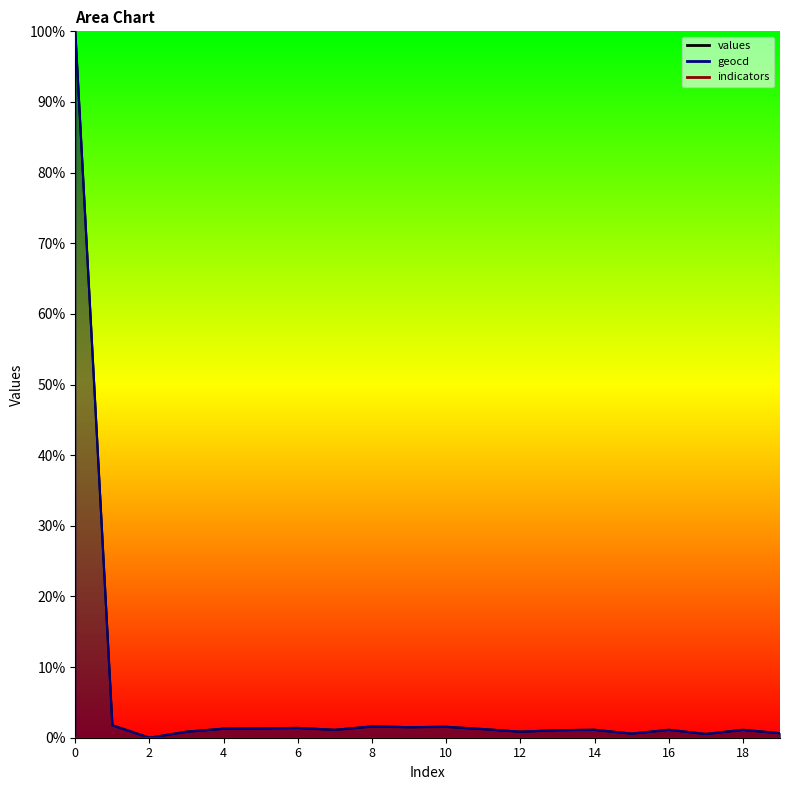

At how many categories does at least one series exceed 17?

1